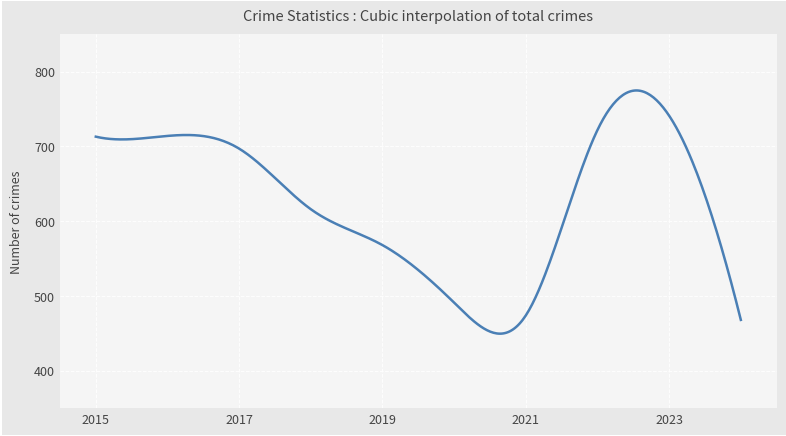

What is the difference between the maximum and minimum values?

325.2